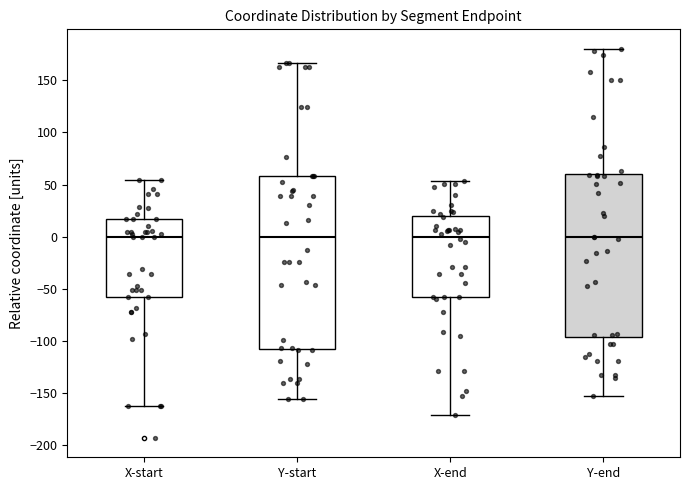

Reading left to right, read every box against the y-axis: the position of its median line, the range the box covers, and the ends of its whiskers. The values are not printed on the chart, so give them approximately, as read against the axis.

X-start: median 0, box -60 to 15, whiskers -160 to 55
Y-start: median 0, box -105 to 60, whiskers -155 to 165
X-end: median 0, box -60 to 20, whiskers -170 to 55
Y-end: median 0, box -95 to 60, whiskers -150 to 180